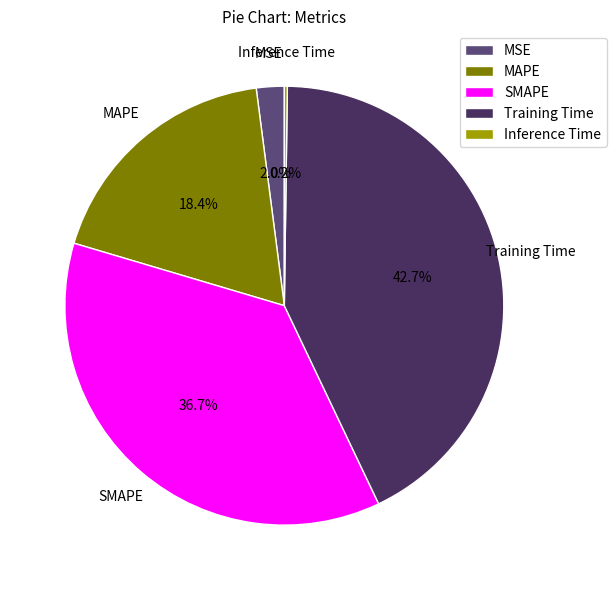

Does any single category account for the majority?

No